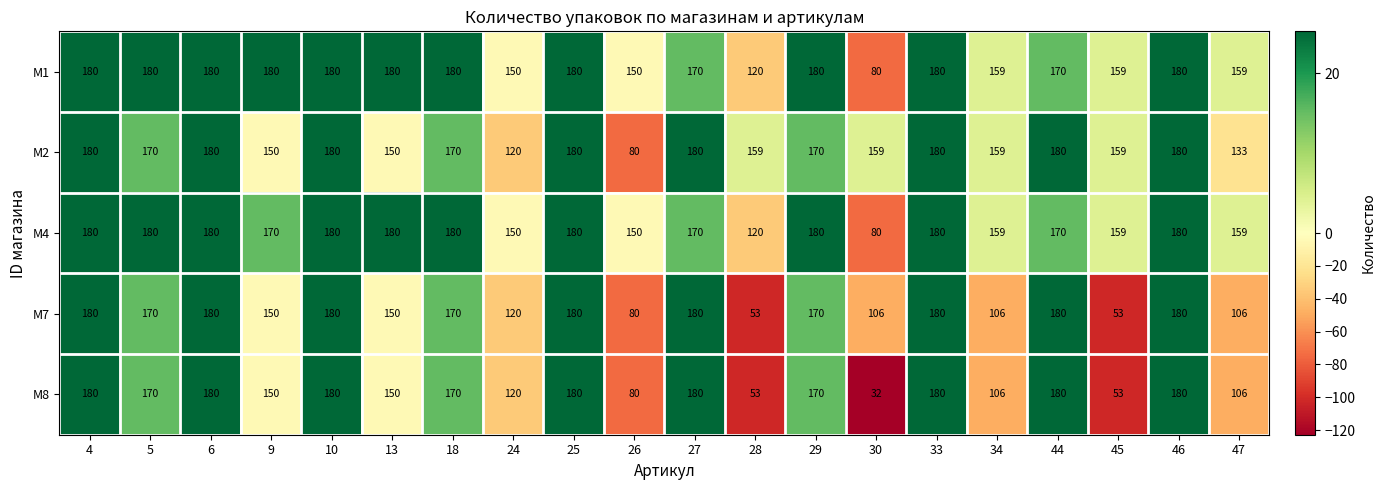

Is it true that M8 equals 180 at 10?

True